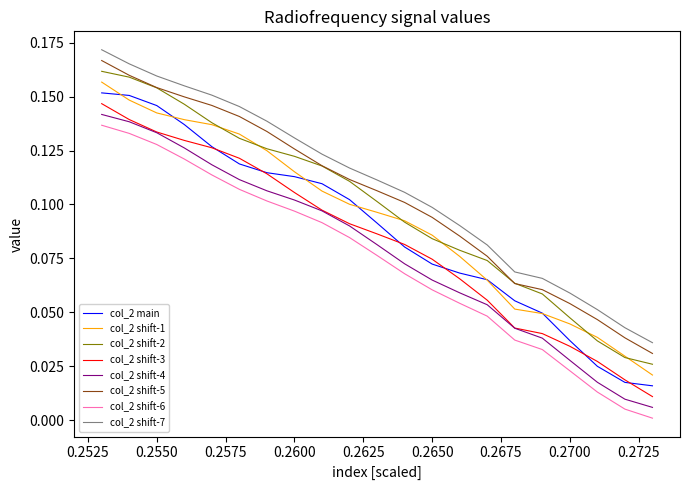

True or false: col_2 shift-2 and col_2 shift-4 cross at least once.

False